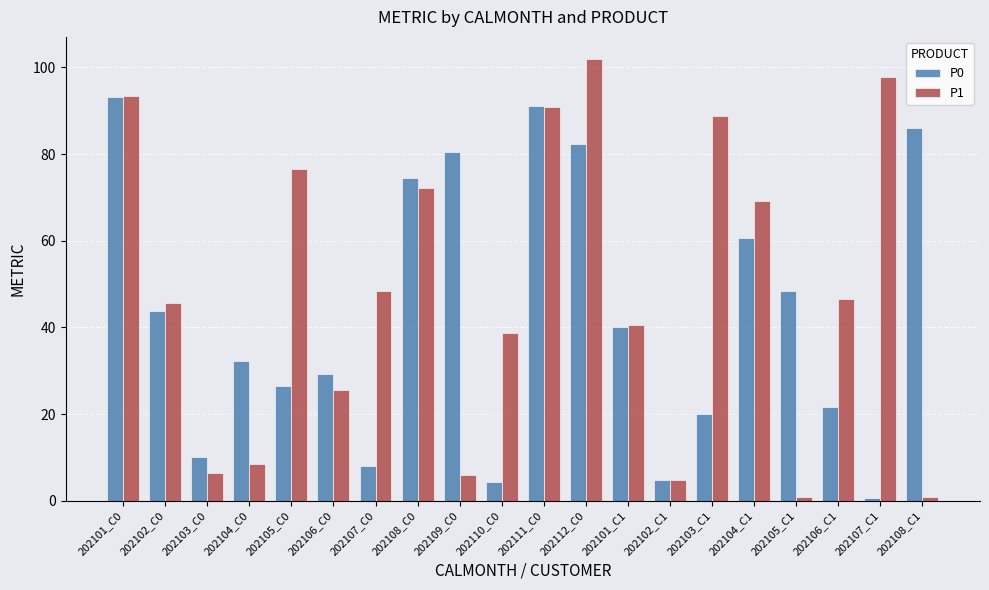

List the series in order of their overall mean, lowest first.

P0, P1